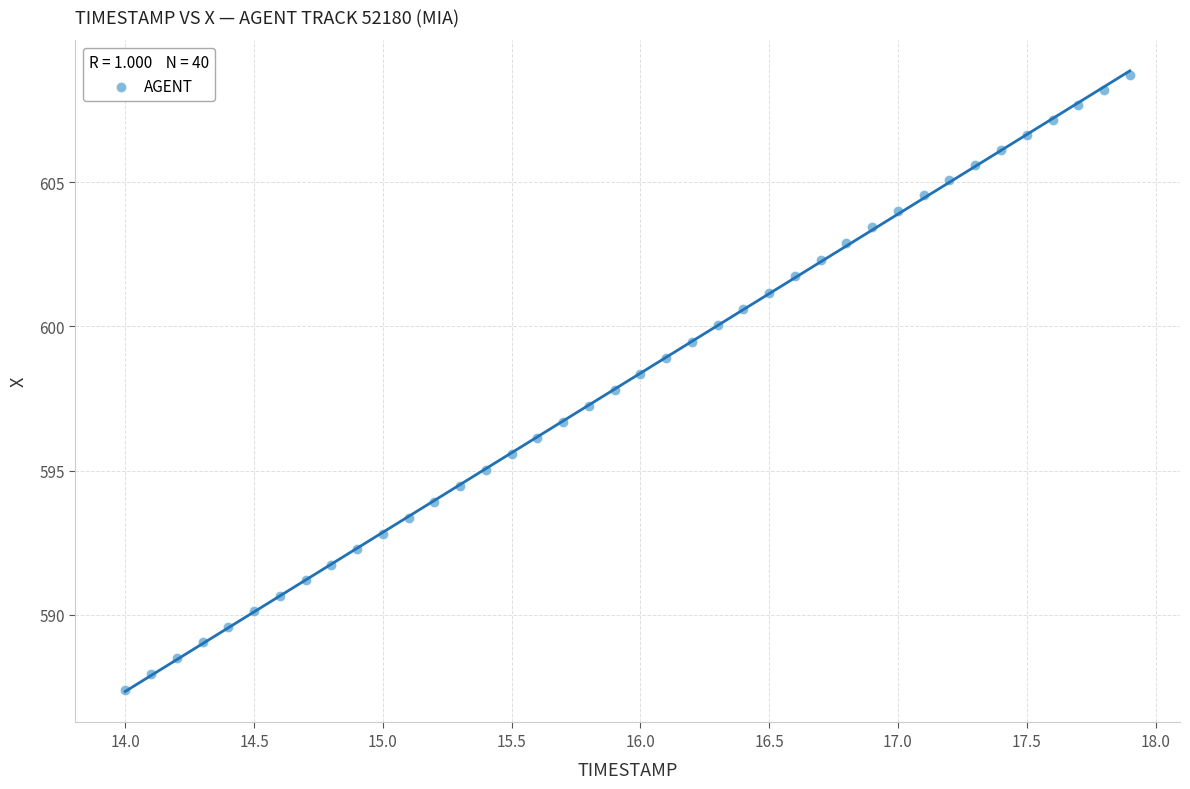

What is the range of Y values (max minus min)?

21.3